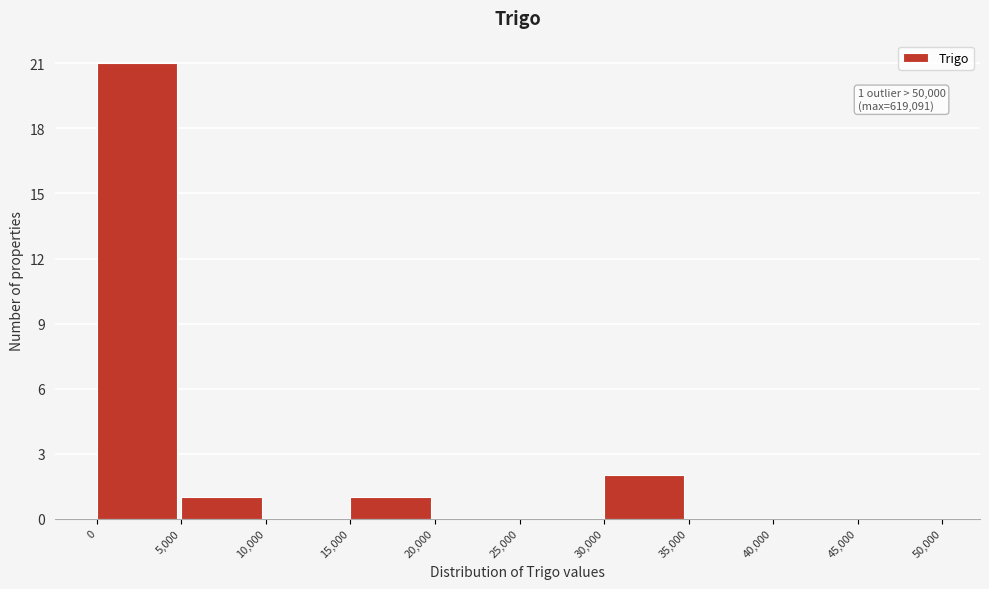

Which range on the x-axis has the tallest bar?

0 to 5,000